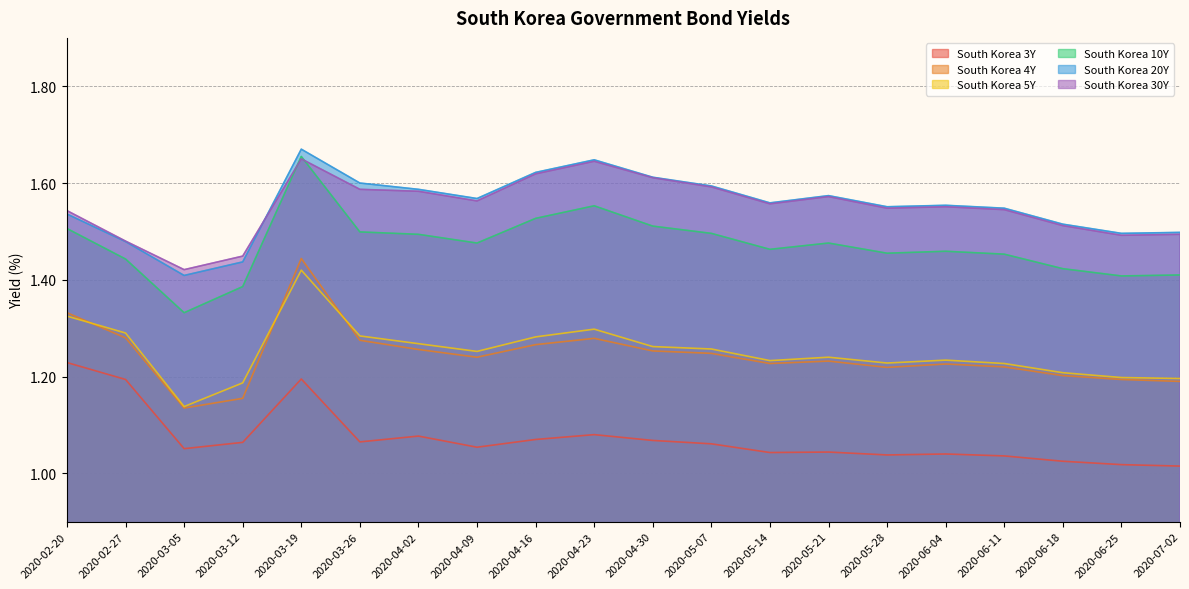

What is the label of the 1st point from the right?

2020-07-02